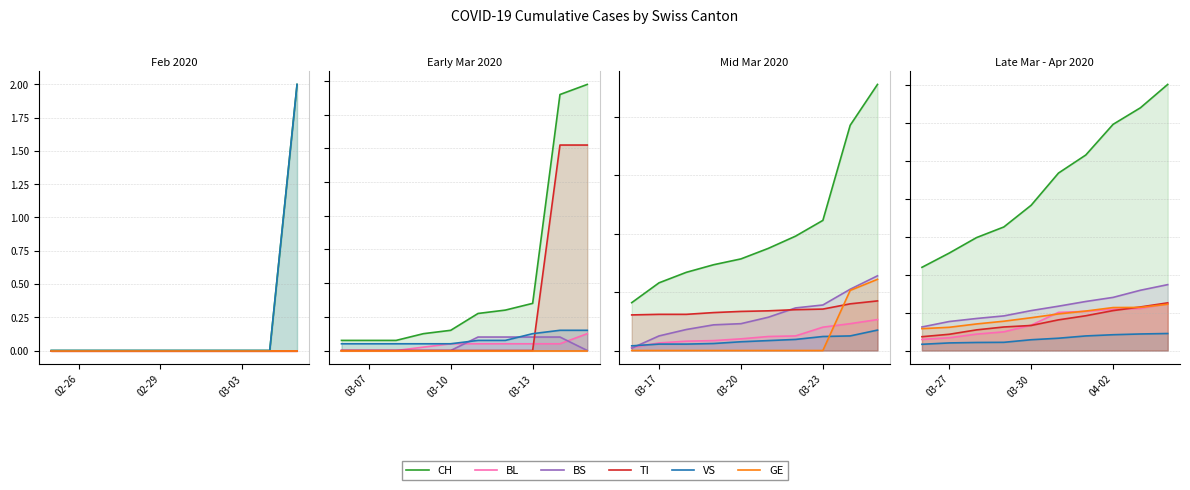

At which label does VS reach its minimum?

02-26